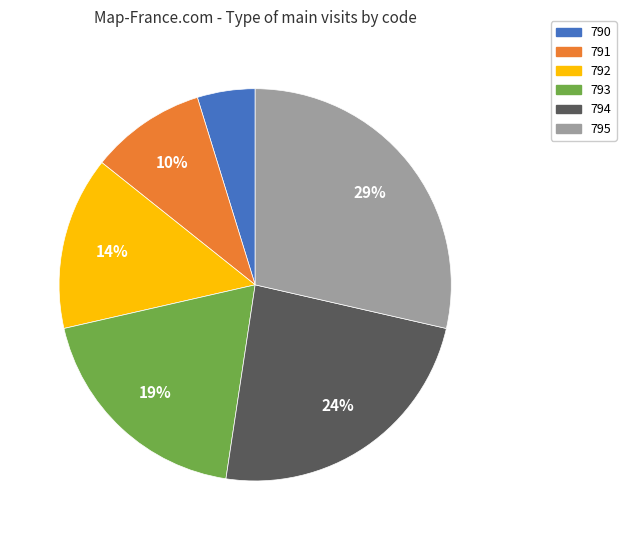

True or false: 792 accounts for 14% of the total.

True